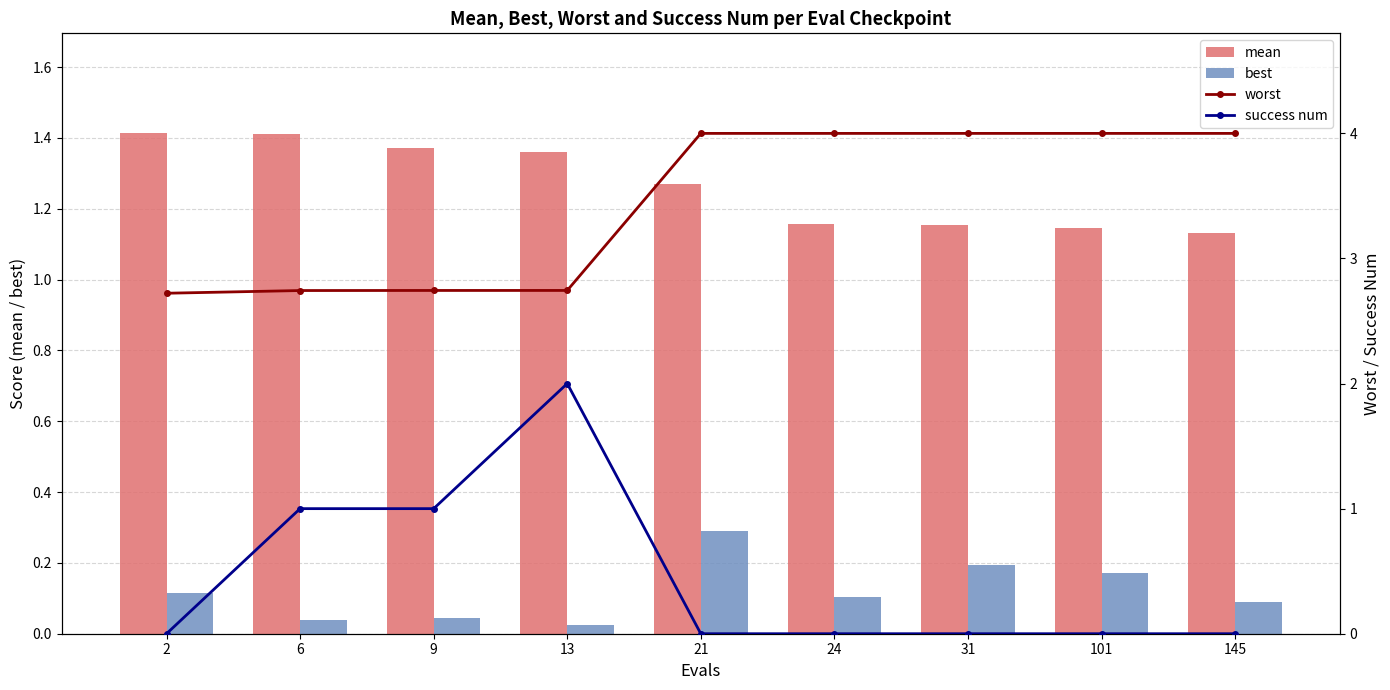

Which has a higher value, 24 or 31?

24